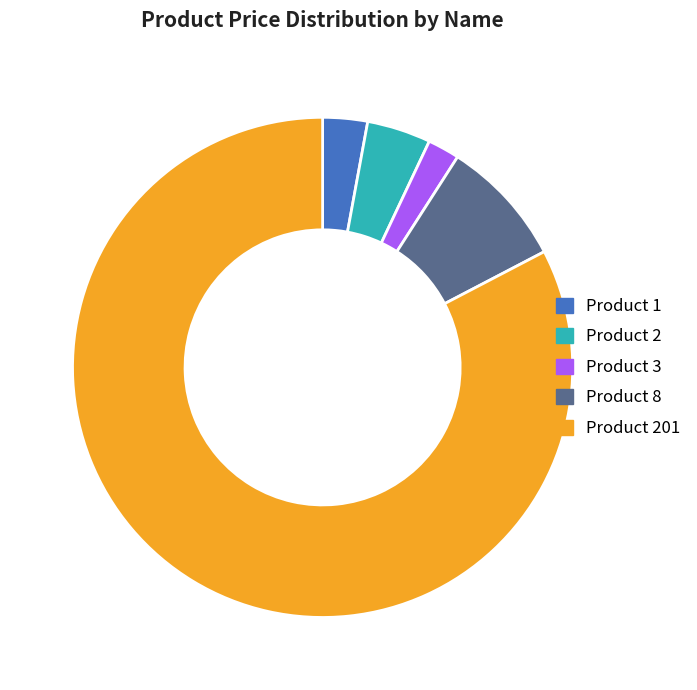

What is the ratio of the value at Product 2 to the value at Product 8?

0.5